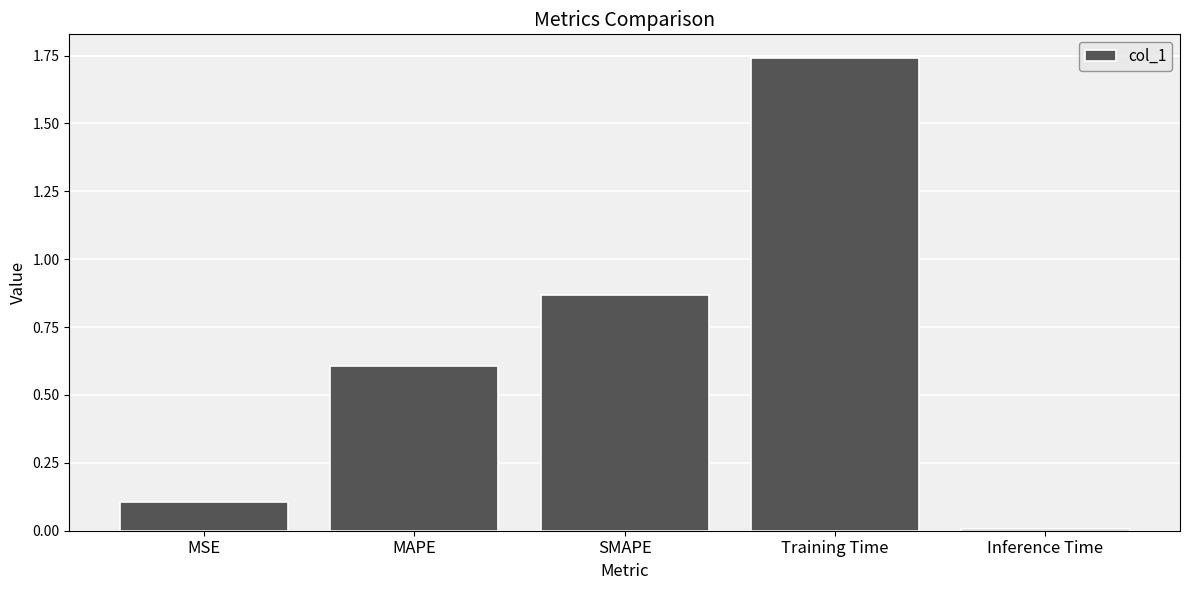

At which category does the chart reach its minimum across all series?

Inference Time